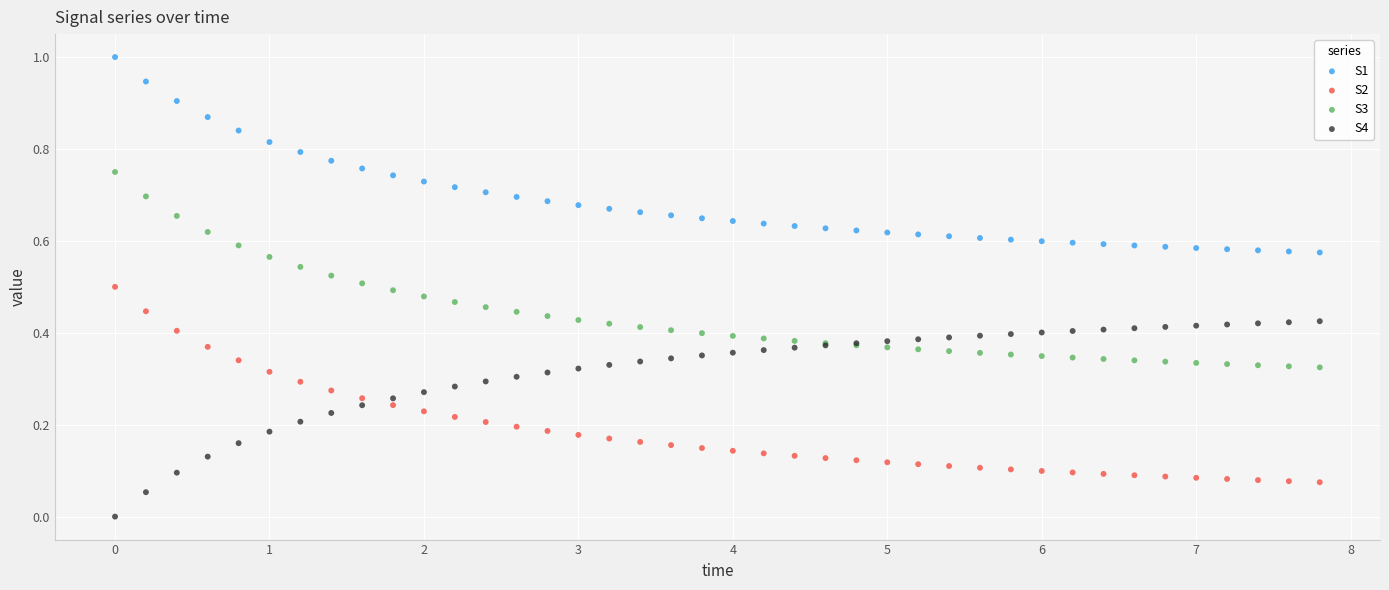

What is the X range (max minus min) for the scatter plot?

7.8